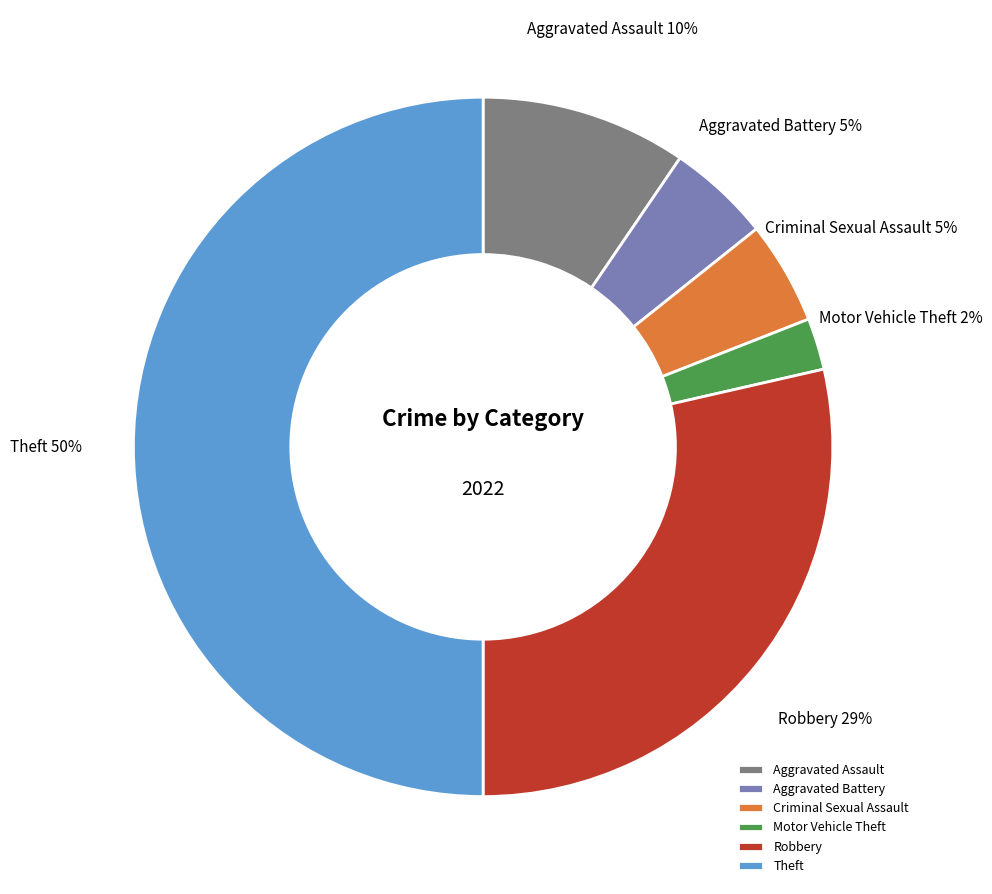

To the nearest percent, what is the difference between the largest and smallest slice percentages?

48%